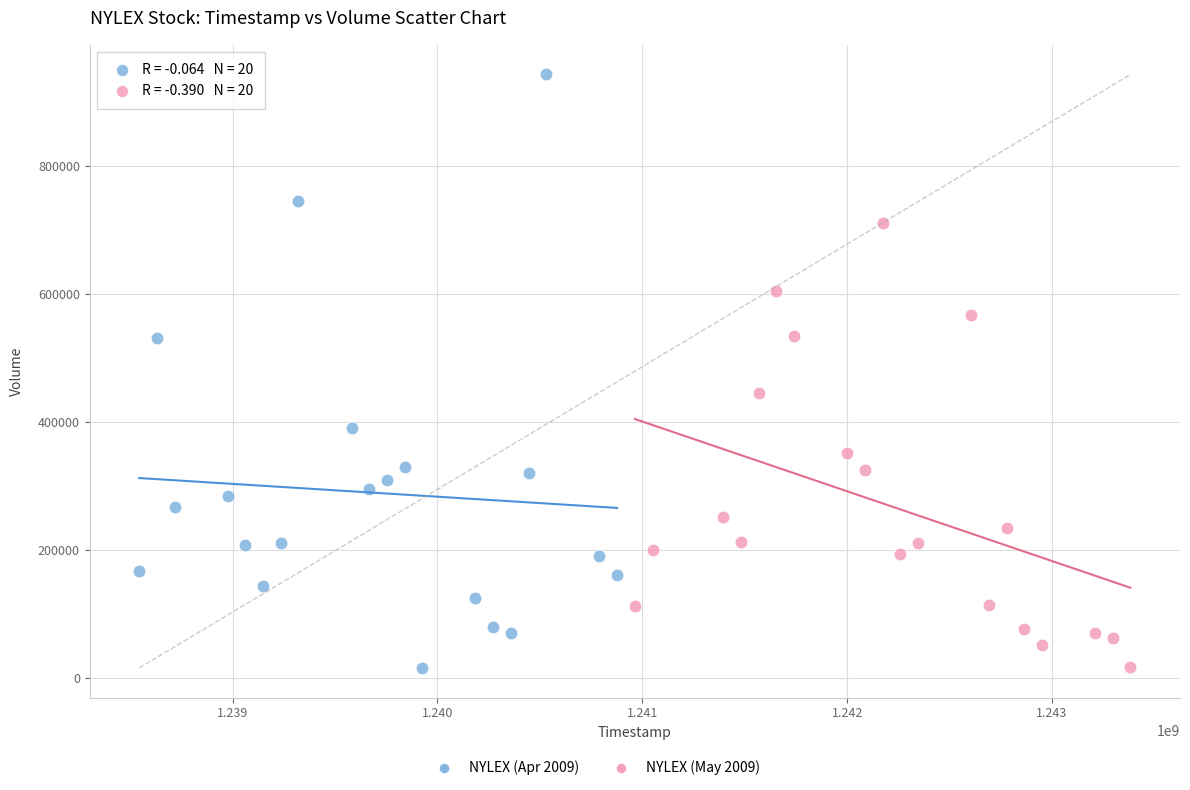

Which series has the largest Y range (max minus min)?

NYLEX (Apr 2009)